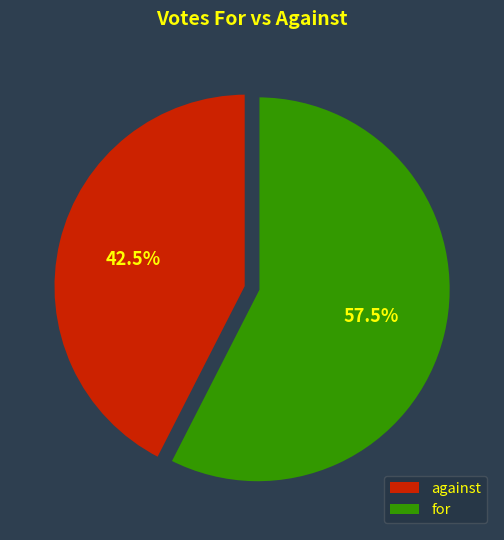

Between for and against, which is larger?

for